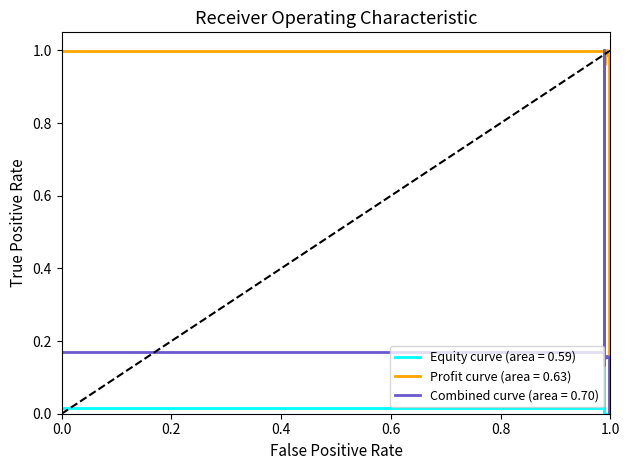

Which series has the largest total across all categories?

Profit curve (area = 0.63)